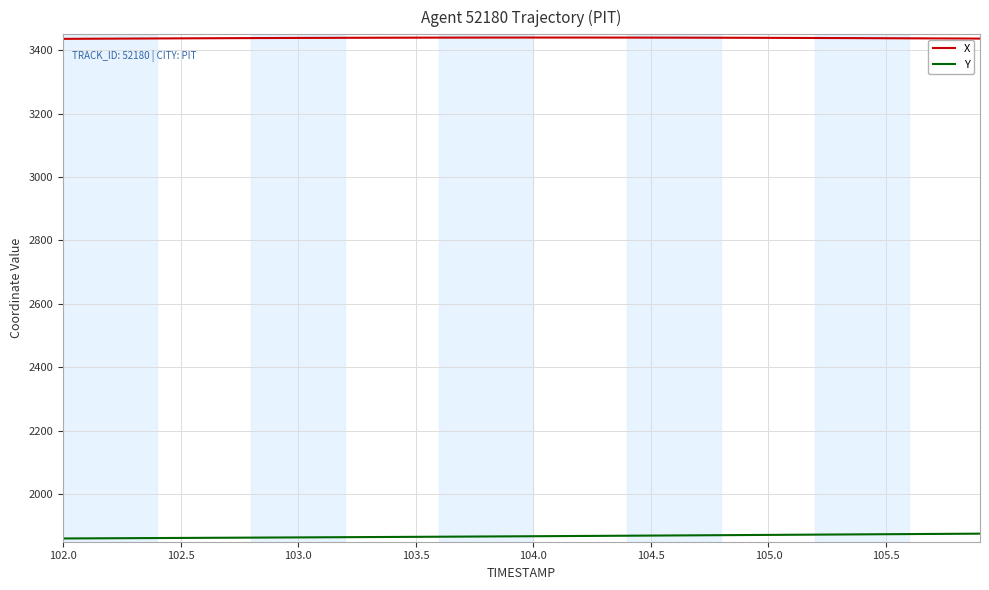

Rank the series by their maximum value, from lowest to highest.

Y, X